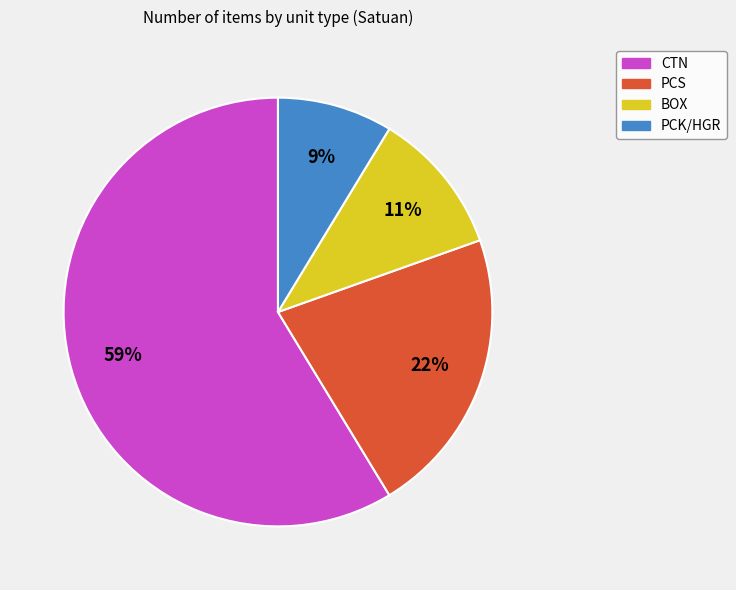

Which has a higher value, BOX or PCS?

PCS